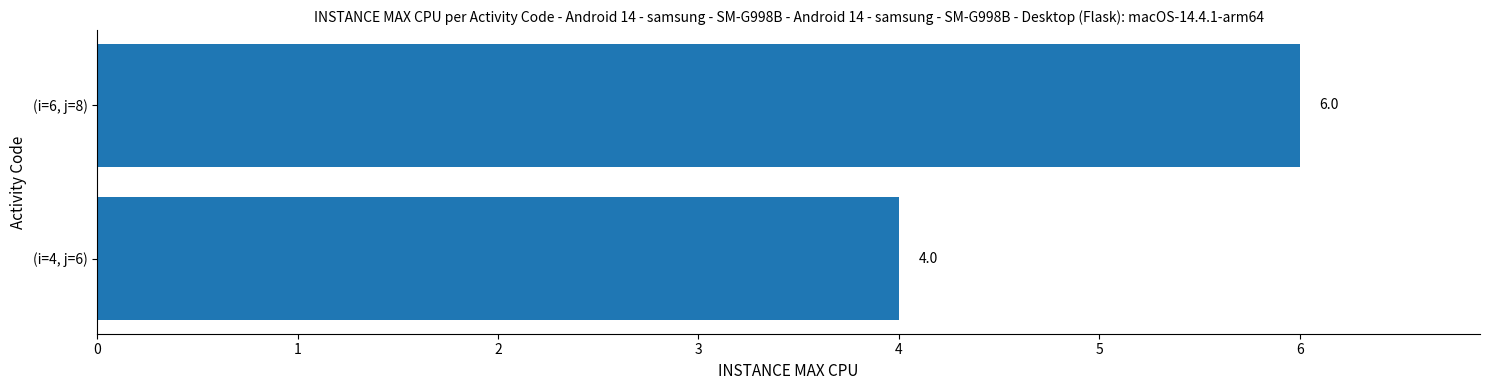

Which category has the highest value across all series?

(i=6, j=8)